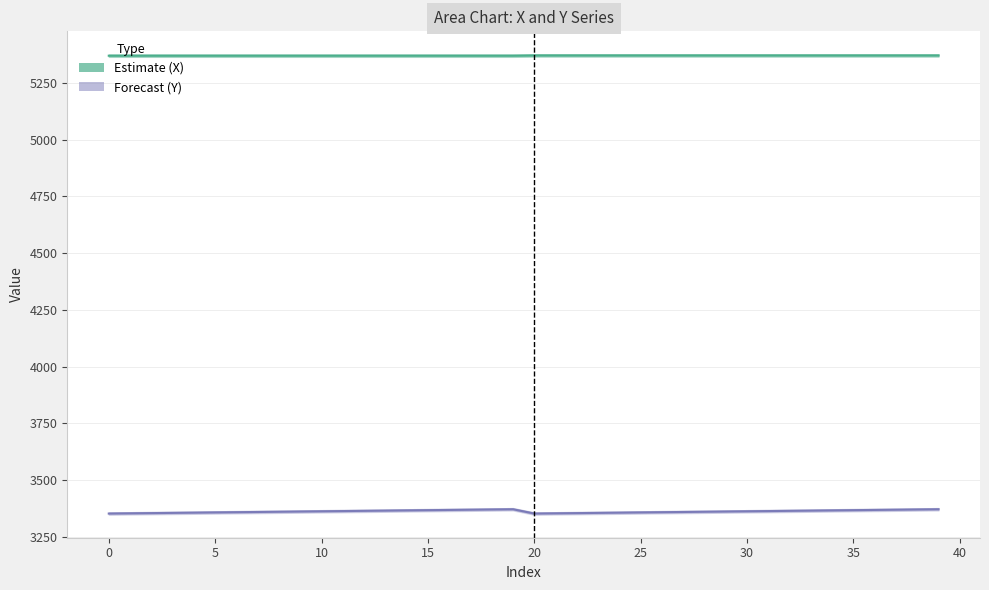

What is the value of the X (Estimate) point at the 31st from the left?

5370